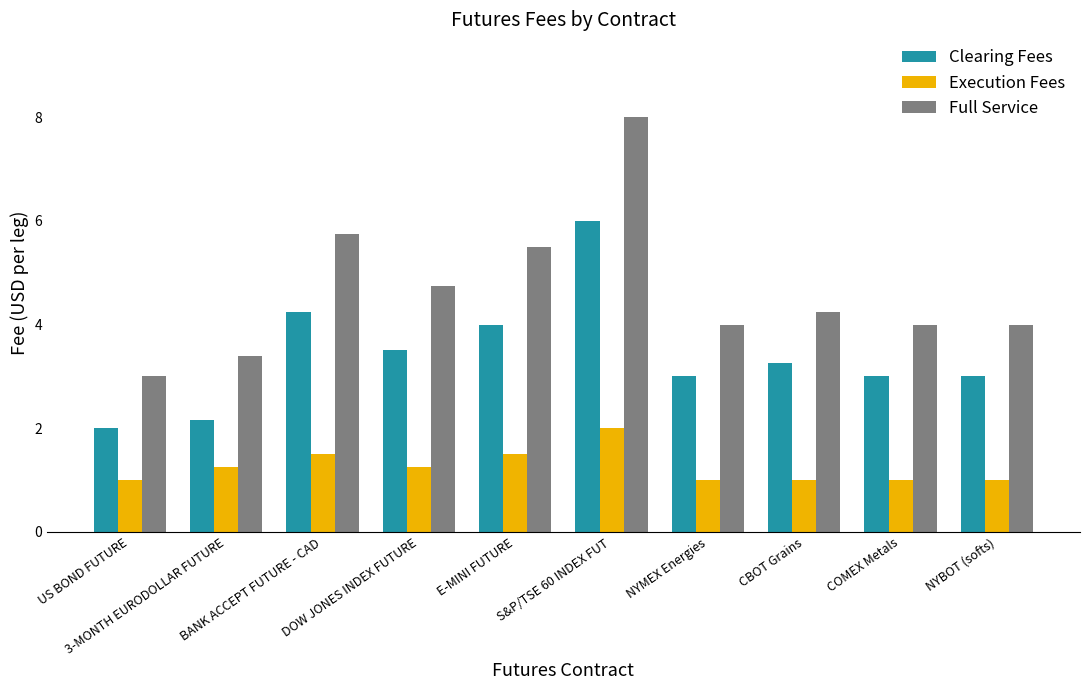

List the series in order of their peak value, lowest first.

Execution Fees, Clearing Fees, Full Service